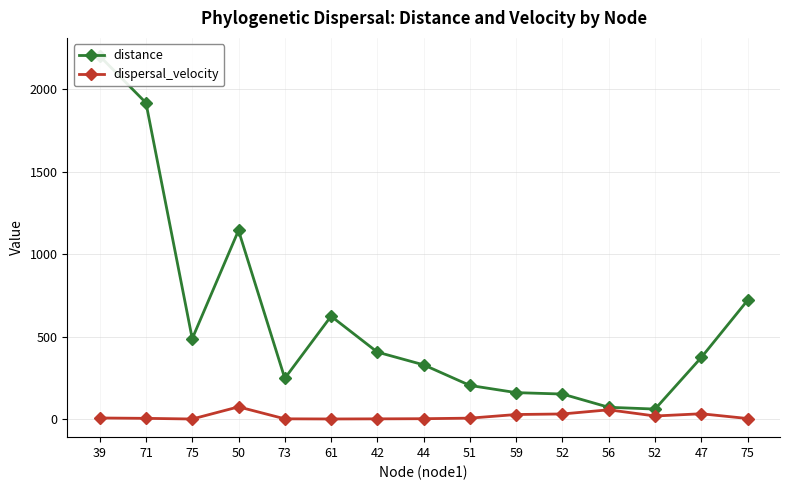

What is the label of the 8th point from the left?

44